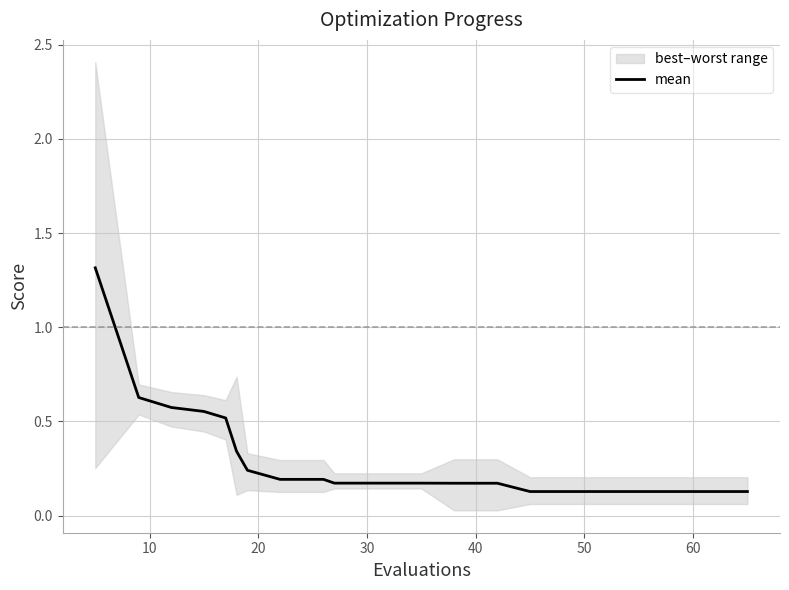

How many lines are shown in the chart?

1